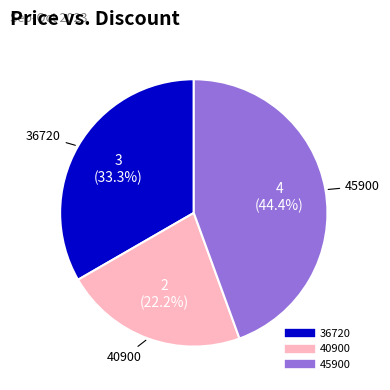

Is 45900 the majority of the pie?

No